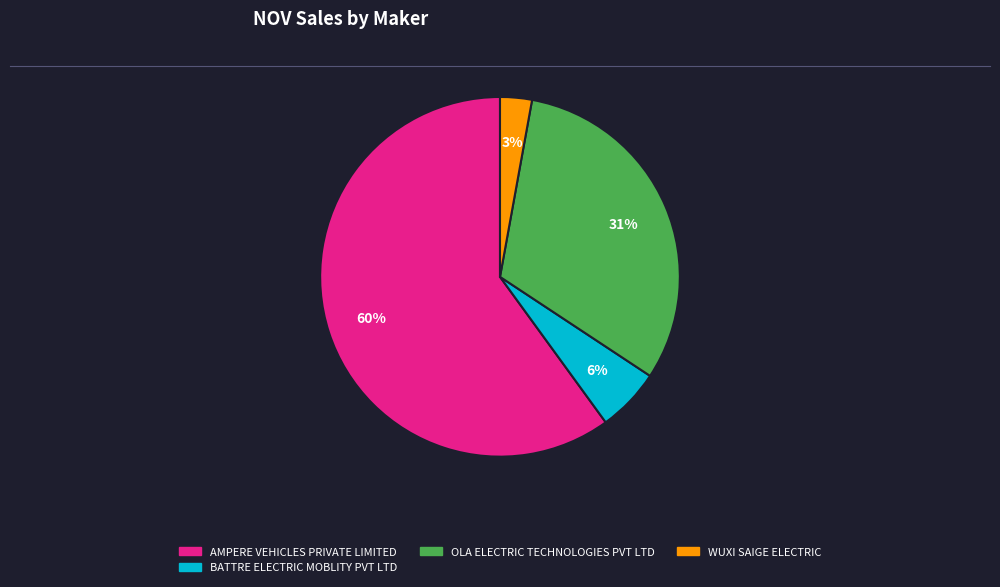

Is there a majority slice in this chart?

Yes